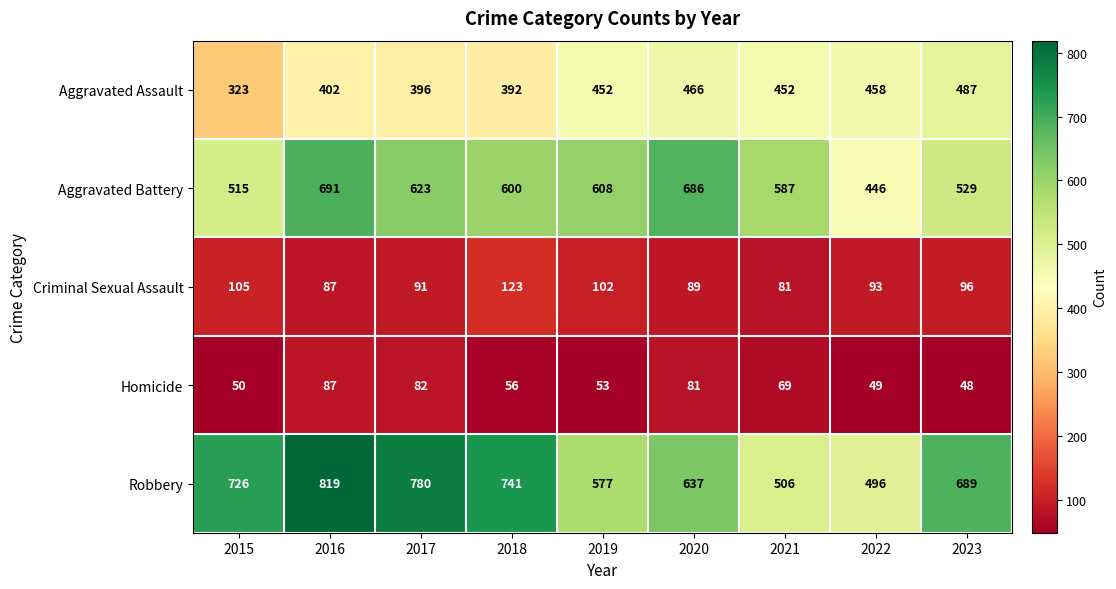

Which series has the largest total across all categories?

Robbery